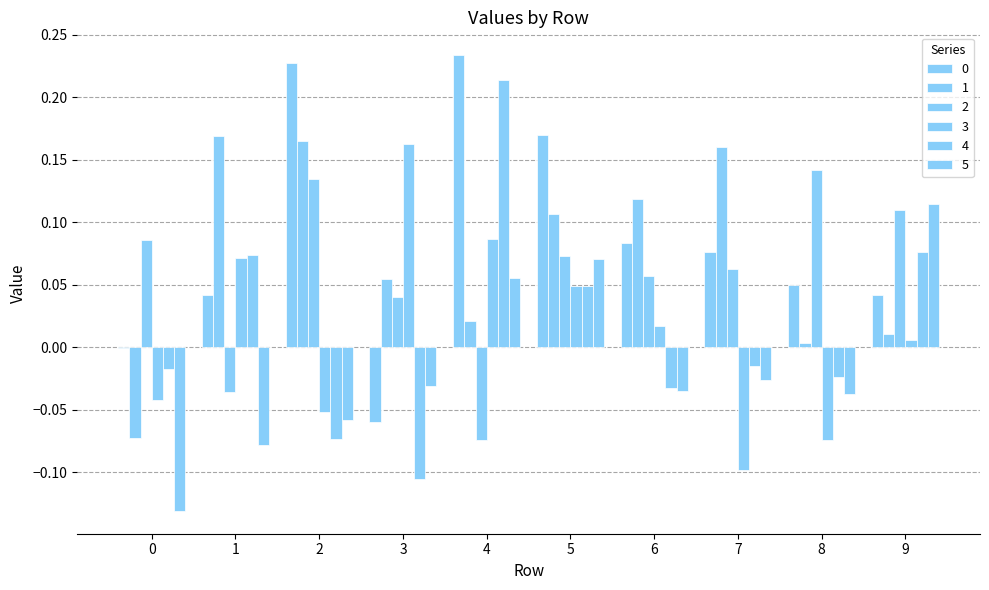

How many positive values does the 4 series have?

4